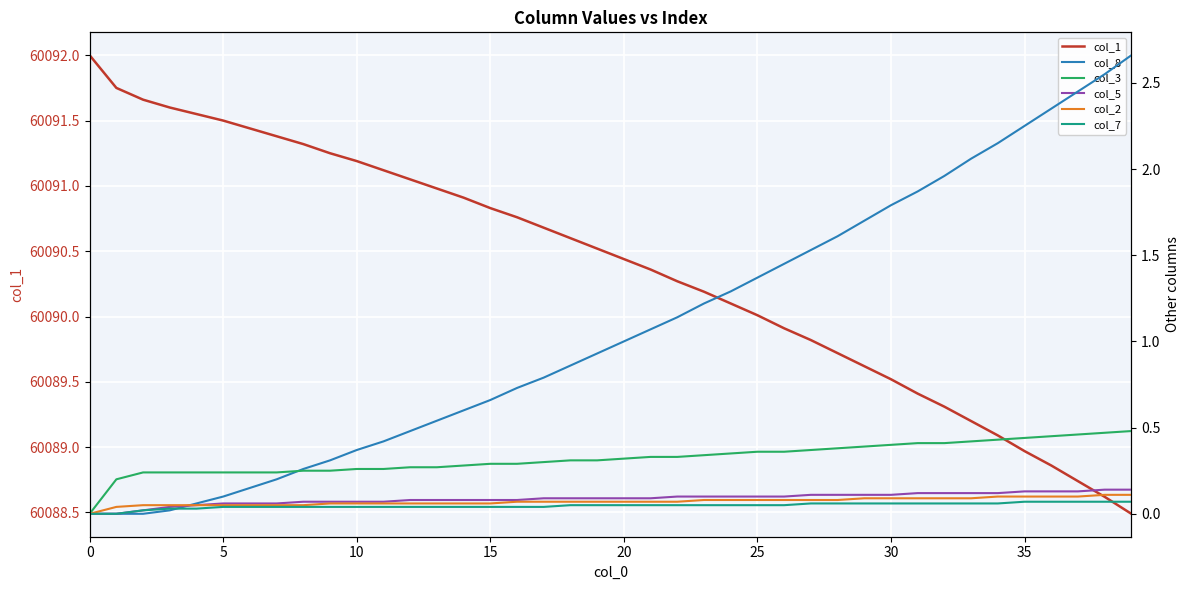

What is the difference between the maximum and minimum values in the col_7 series?

0.1